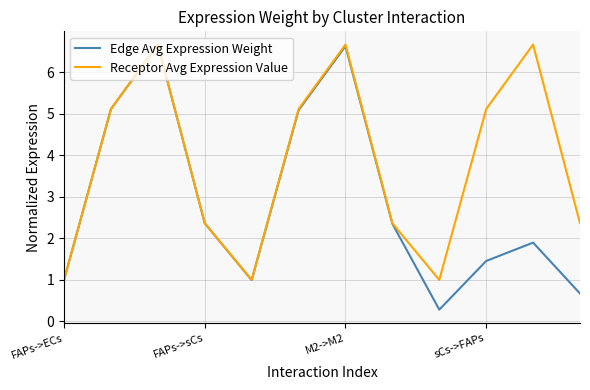

What is the difference between the maximum and minimum values in the Receptor Avg Expression Value series?

5.7